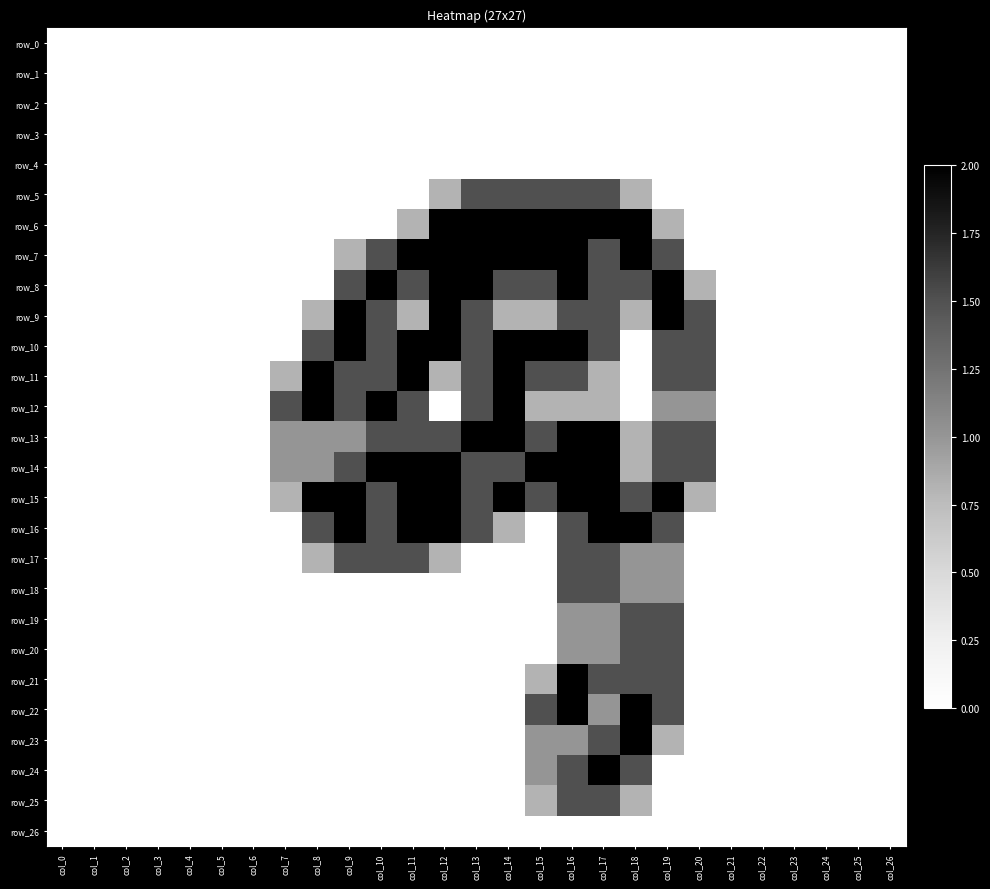

Count the number of categories in the chart.

27